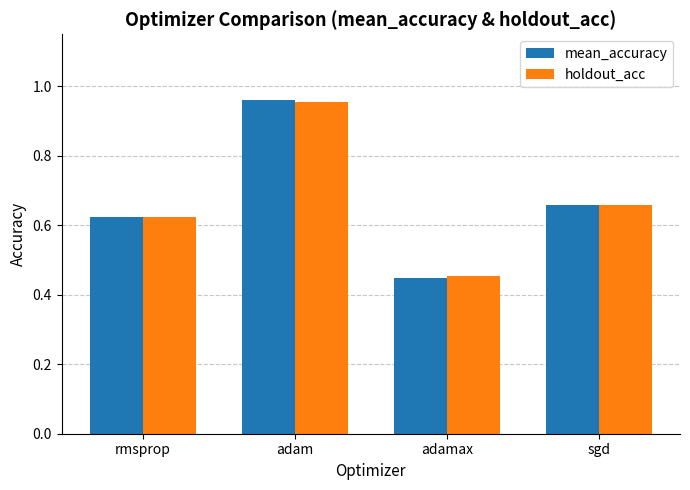

How many categories are shown in the chart?

4